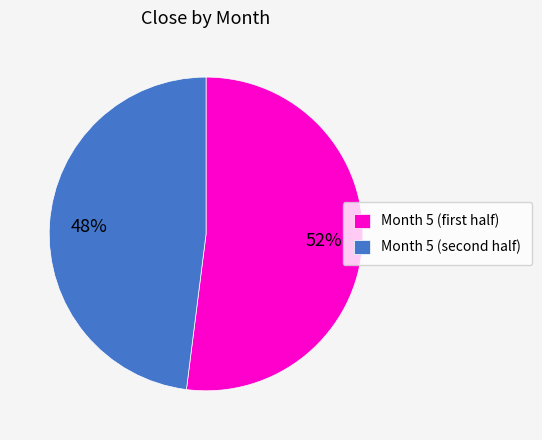

Rank the categories by value from lowest to highest.

Month 5 (second half), Month 5 (first half)